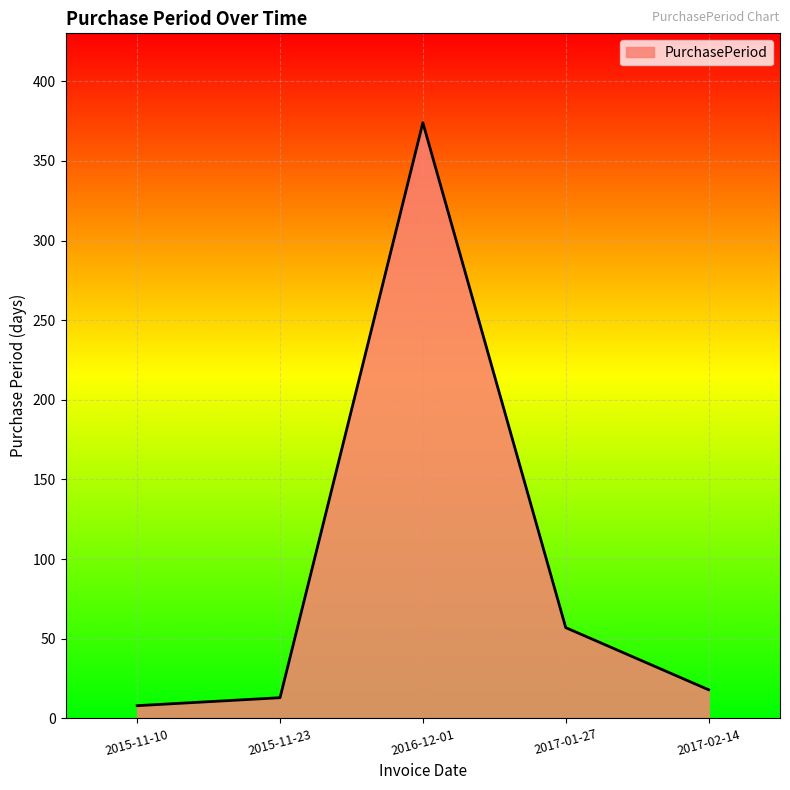

Reading left to right, list all the values displayed in this chart.

8	13	374	57	18